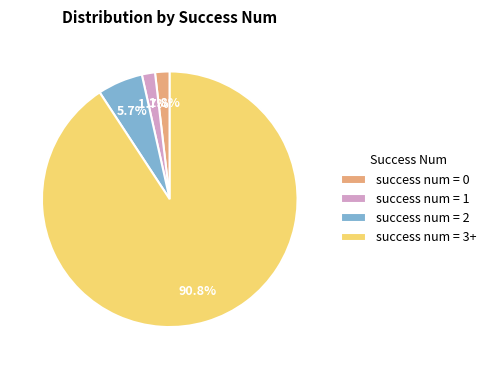

Do success num = 1 and success num = 0 together represent more than half of the pie?

No